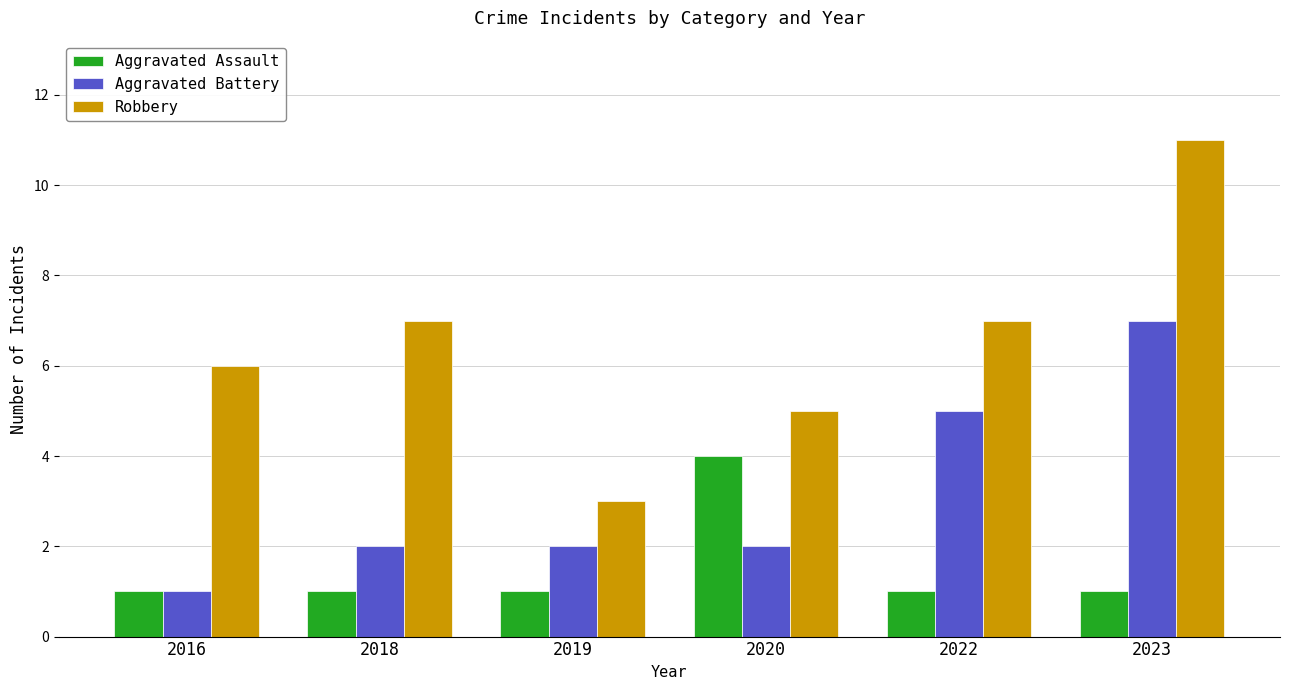

List the series in order of their overall mean, lowest first.

Aggravated Assault, Aggravated Battery, Robbery